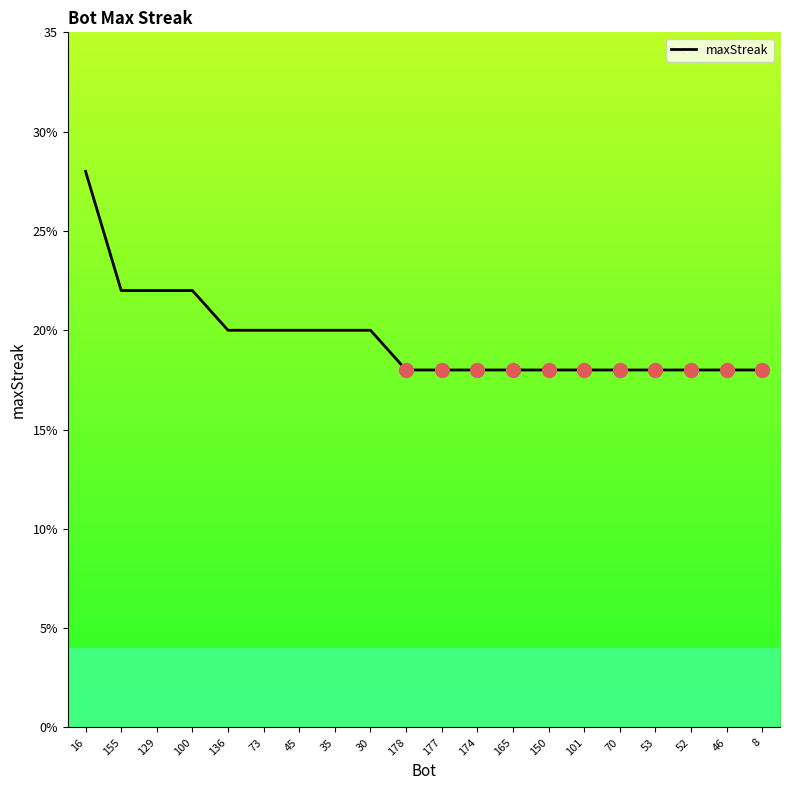

Does the chart have visible grid lines?

No